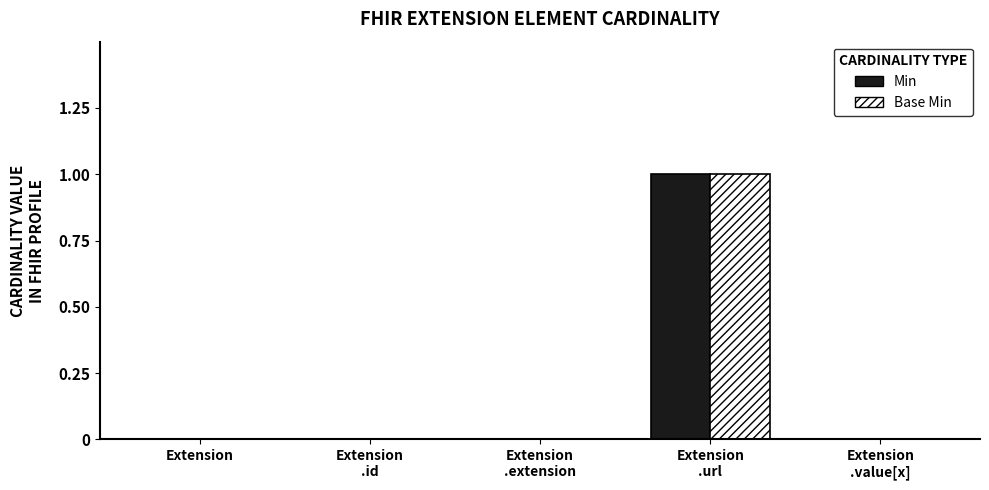

What are all the series names shown in the legend?

Min, Base Min